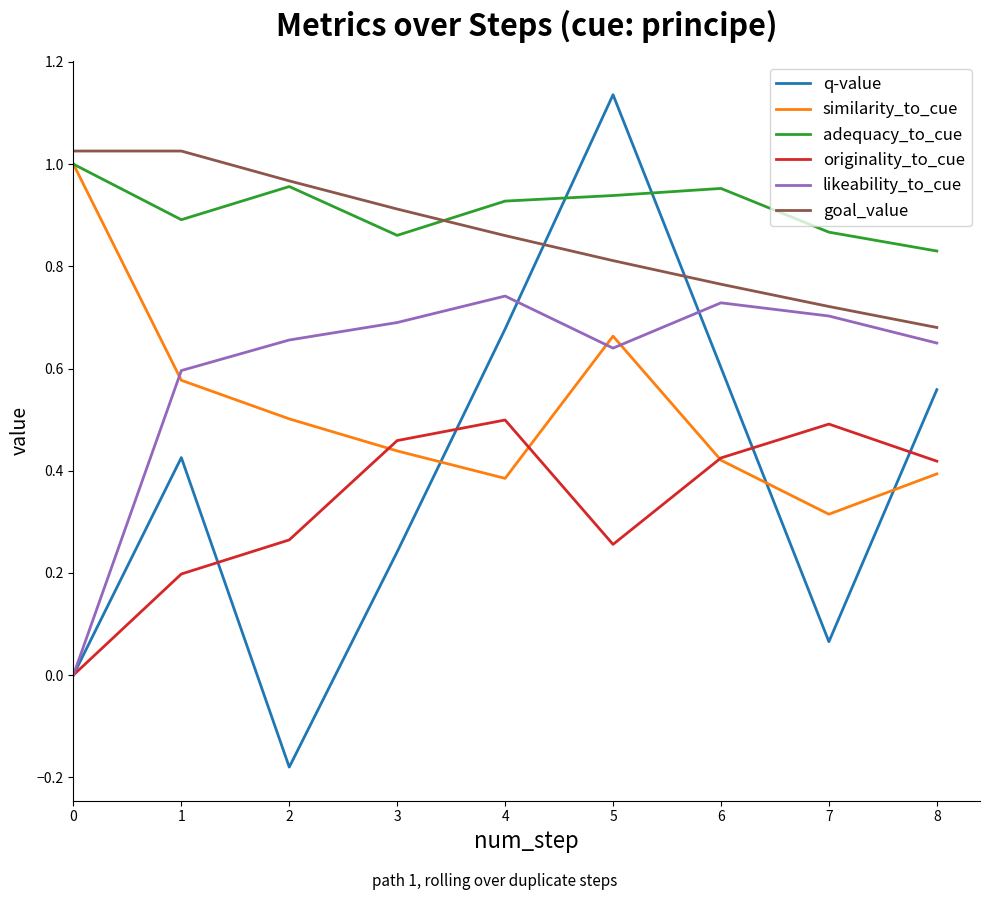

True or false: similarity_to_cue and goal_value intersect in this chart.

False